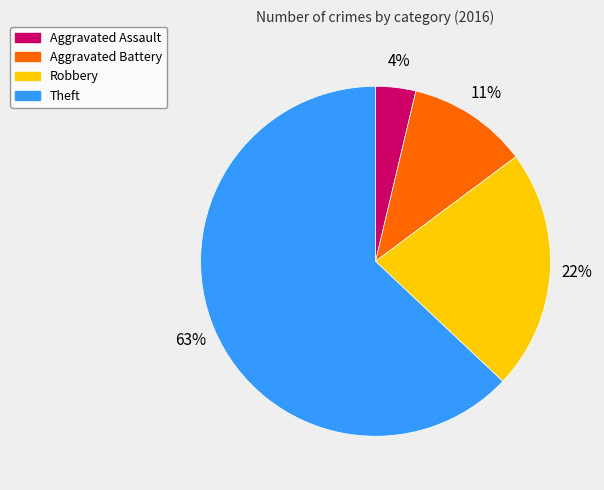

Which has a higher value, Aggravated Battery or Robbery?

Robbery